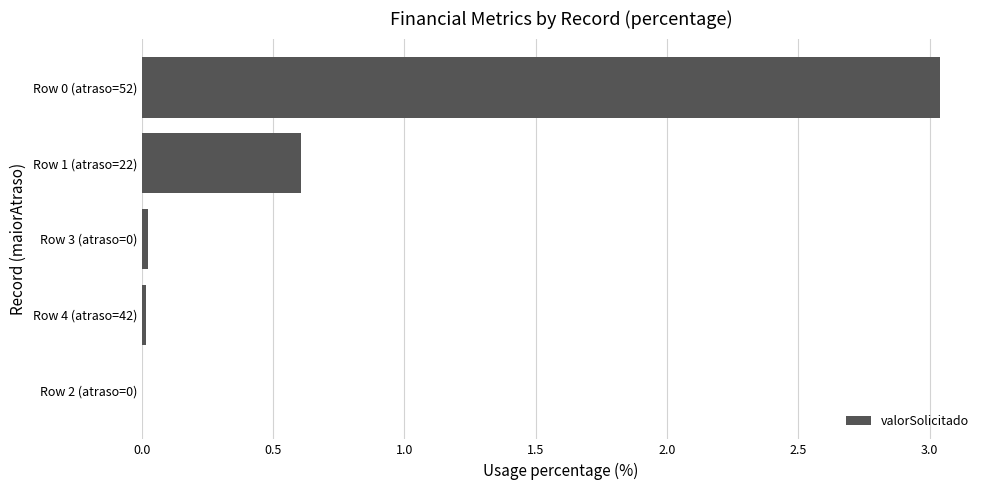

What is the change in value from Row 1 (atraso=22) to Row 0 (atraso=52)?

+2.4